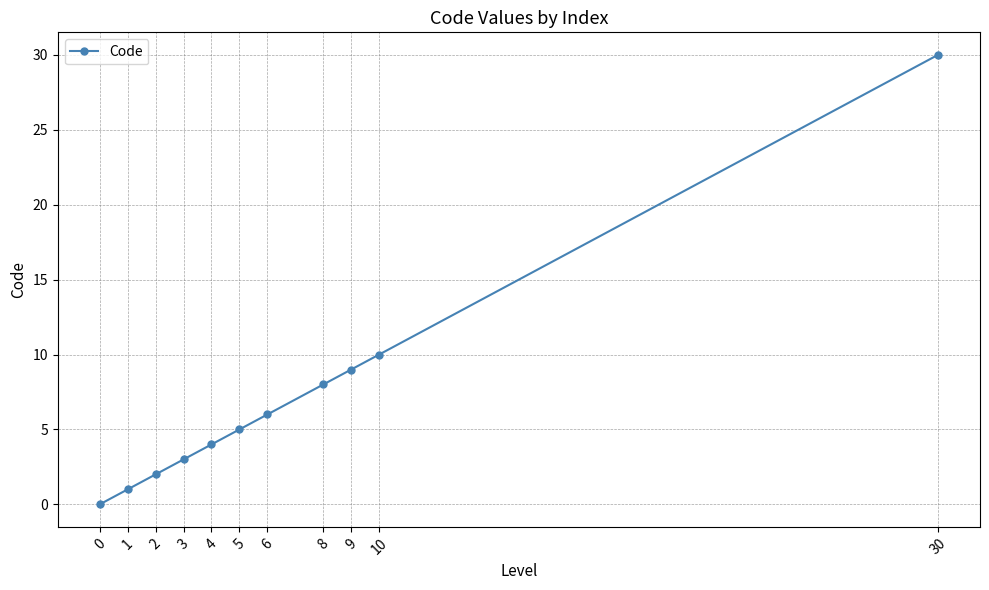

Count the number of categories in the chart.

11